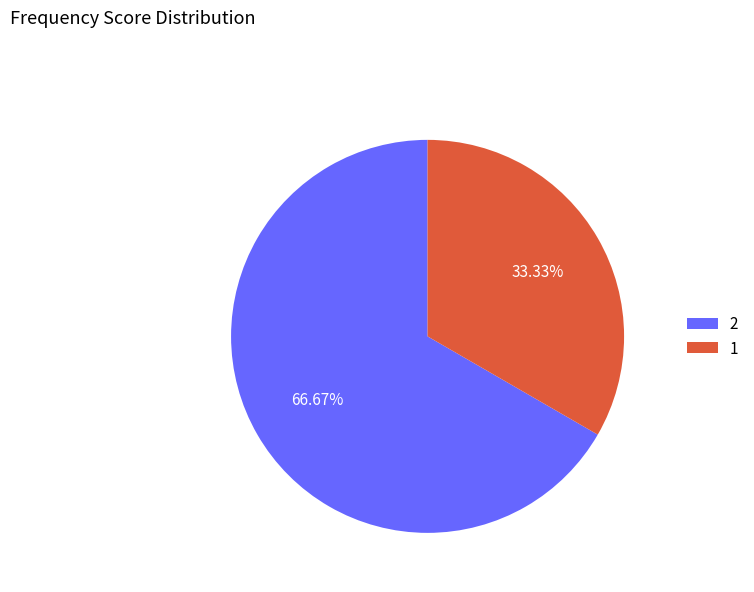

What is the majority slice?

2